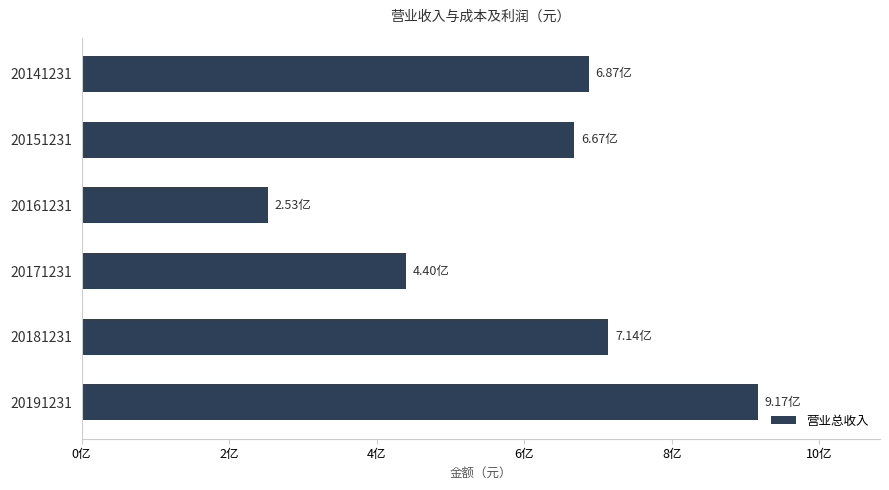

List the labels in order of value, smallest first.

20161231, 20171231, 20151231, 20141231, 20181231, 20191231